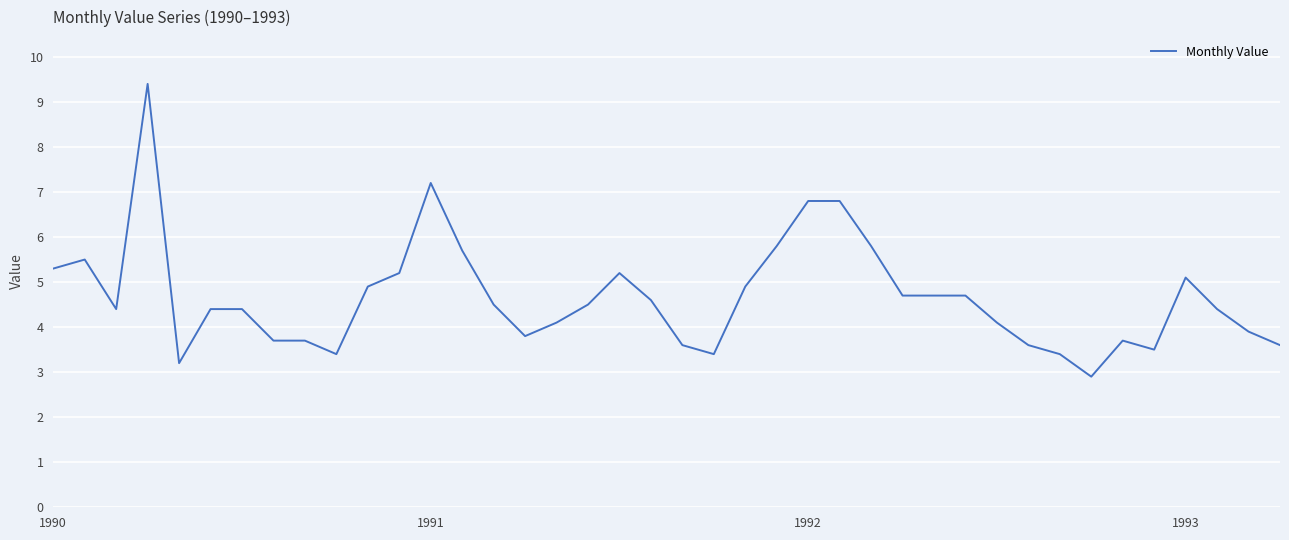

What is the greatest value displayed?

9.4